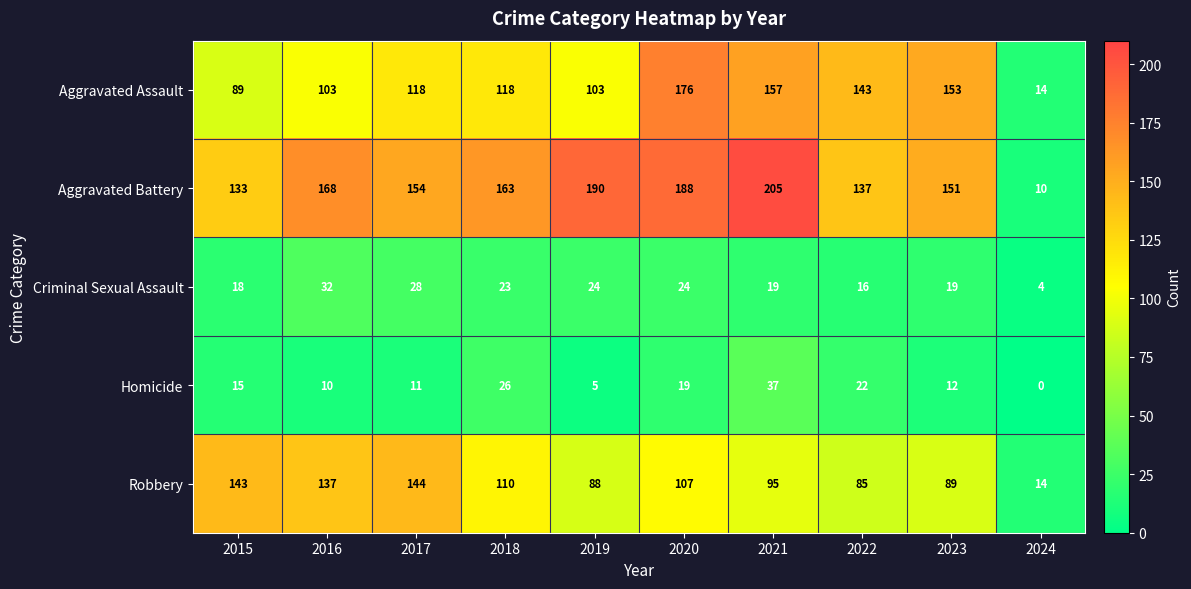

Where is Robbery nearest to the value 79?

2022